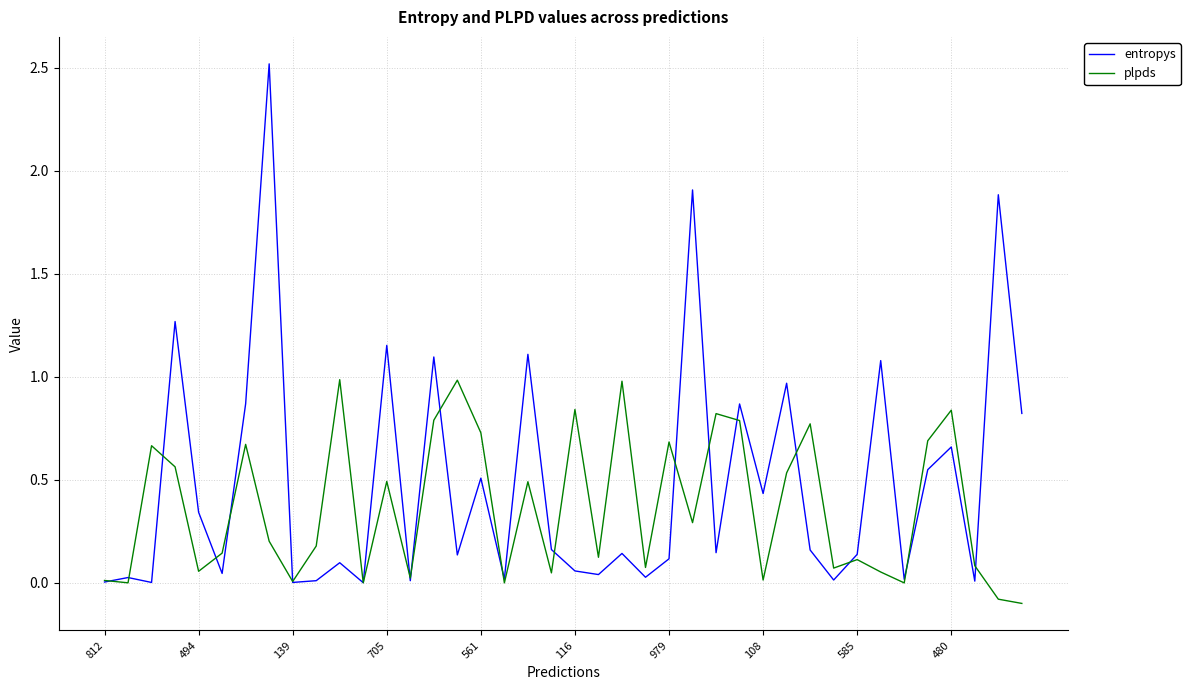

List the series in order of their peak value, highest first.

entropys, plpds